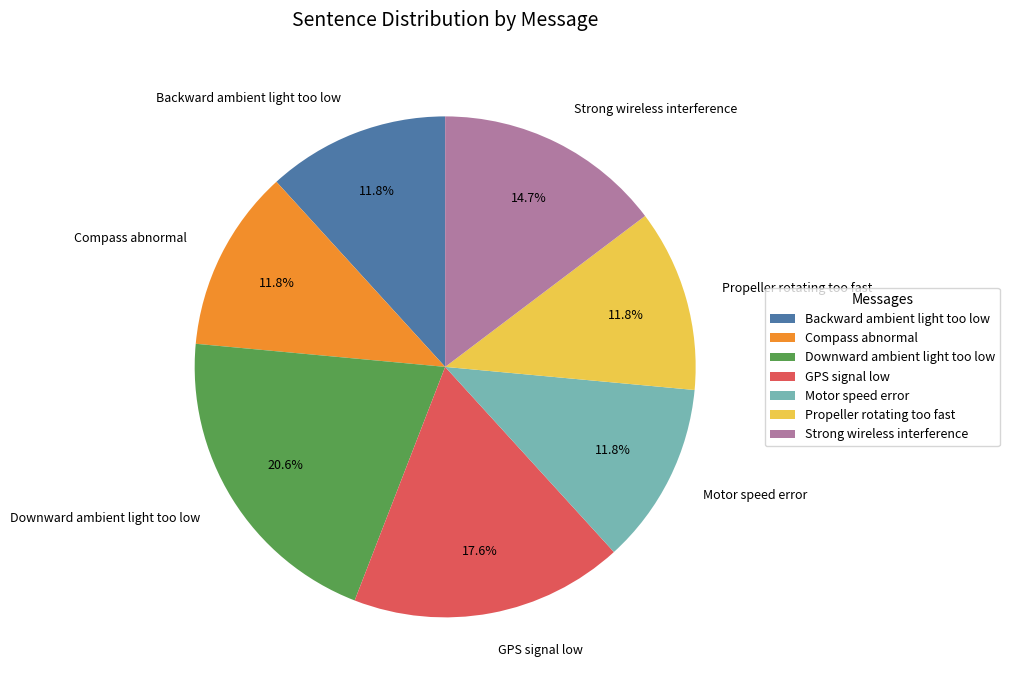

What is the largest slice in the pie chart?

Downward ambient light too low